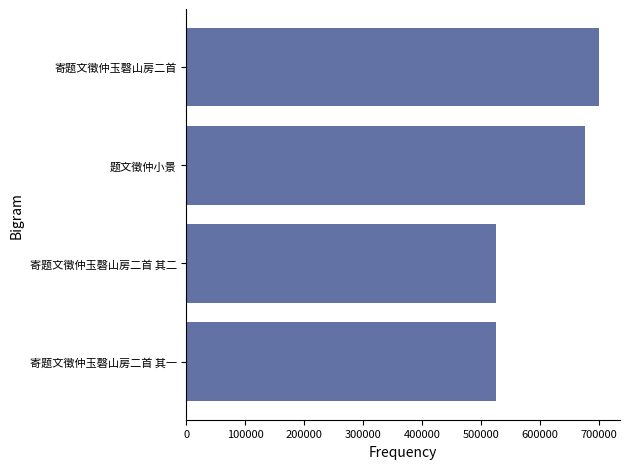

What is the change in value from 寄题文徵仲玉磬山房二首 其二 to 题文徵仲小景?

+151442